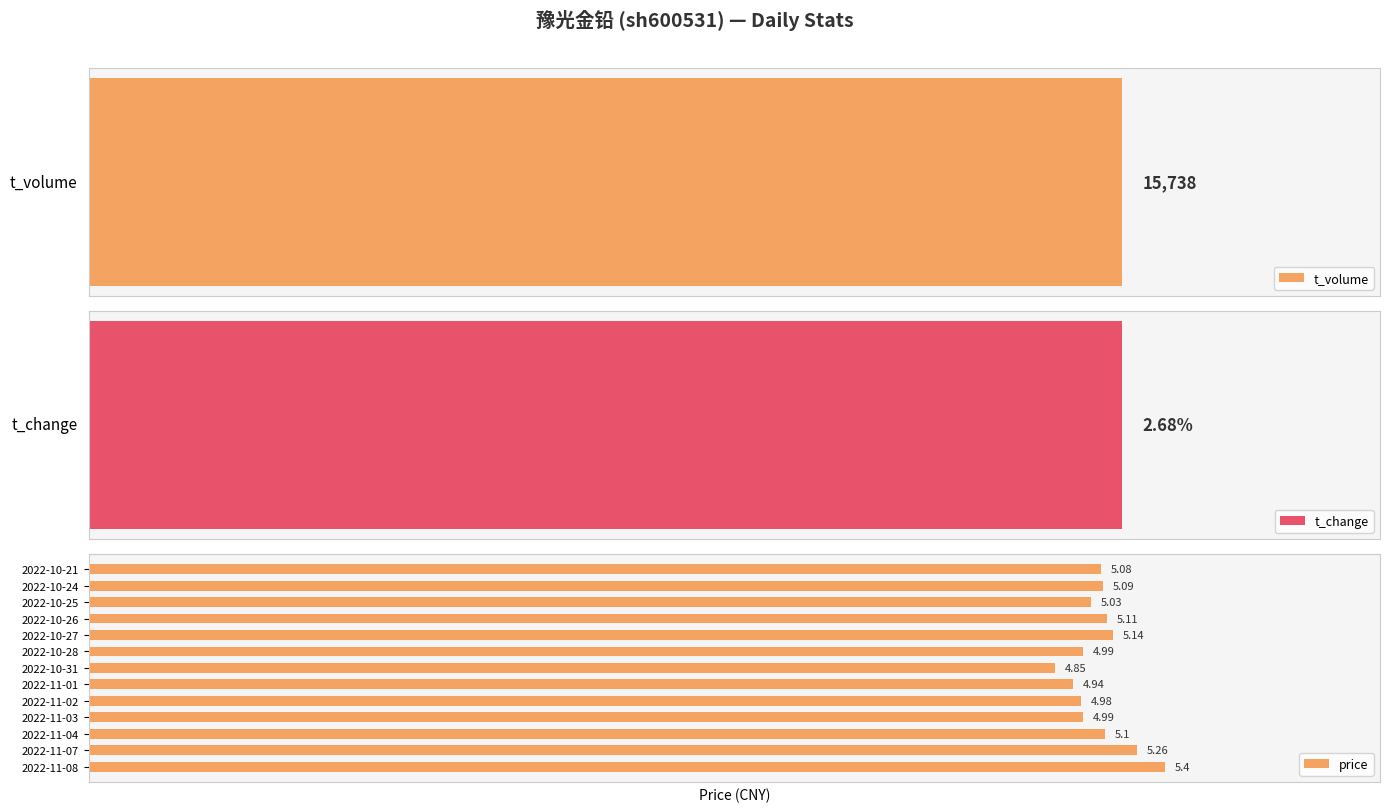

What is the maximum value for price?

5.4